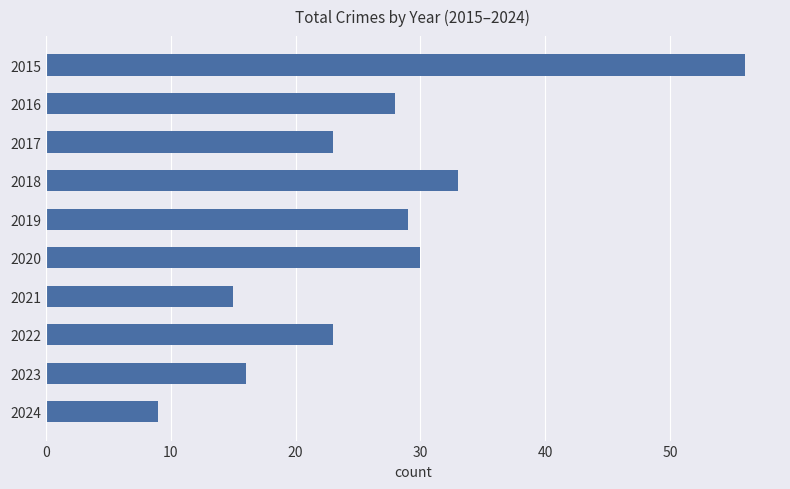

What is the value of the 4th bar from the top?

33